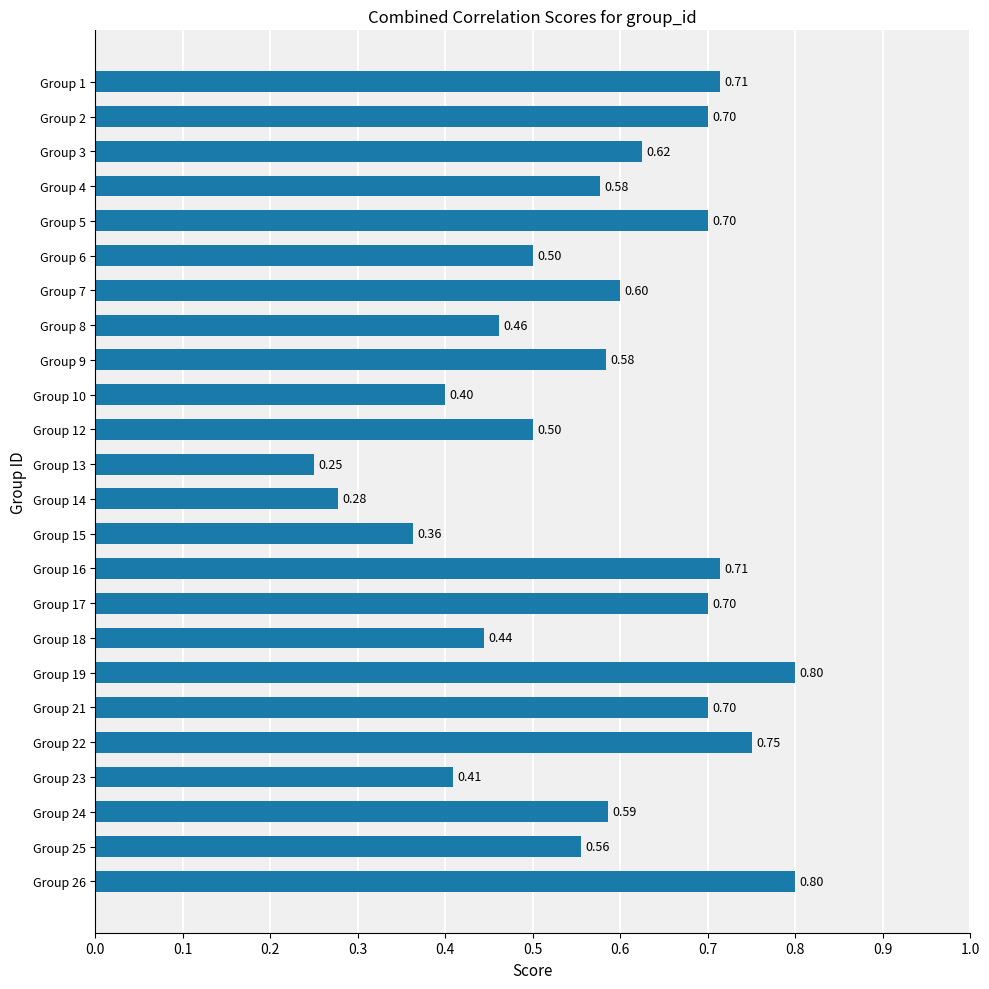

Where is the data nearest to the value 0?

Group 13